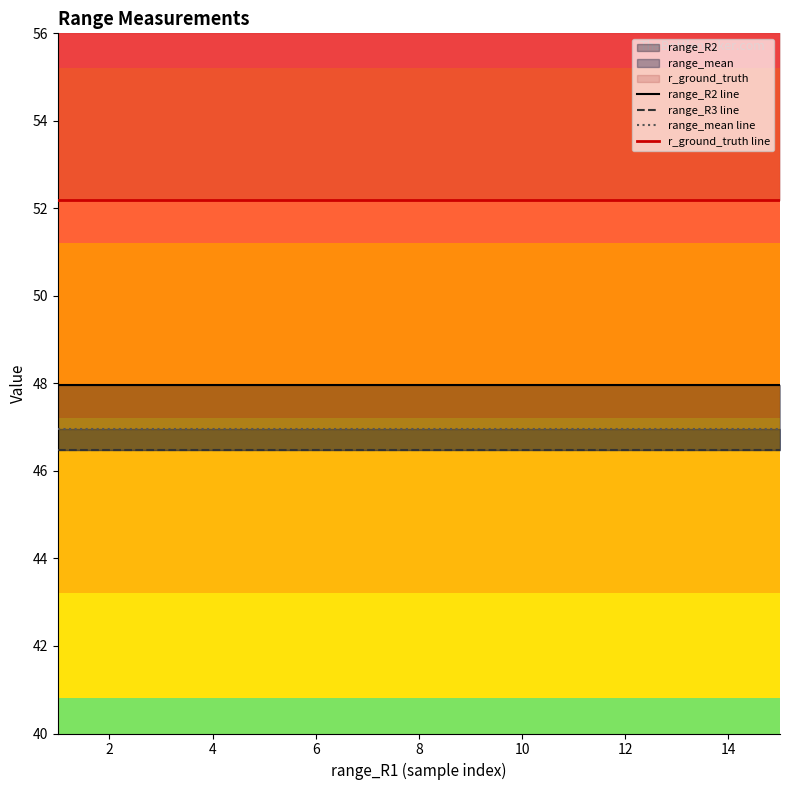

True or false: range_mean line and range_R3 line cross at least once.

False